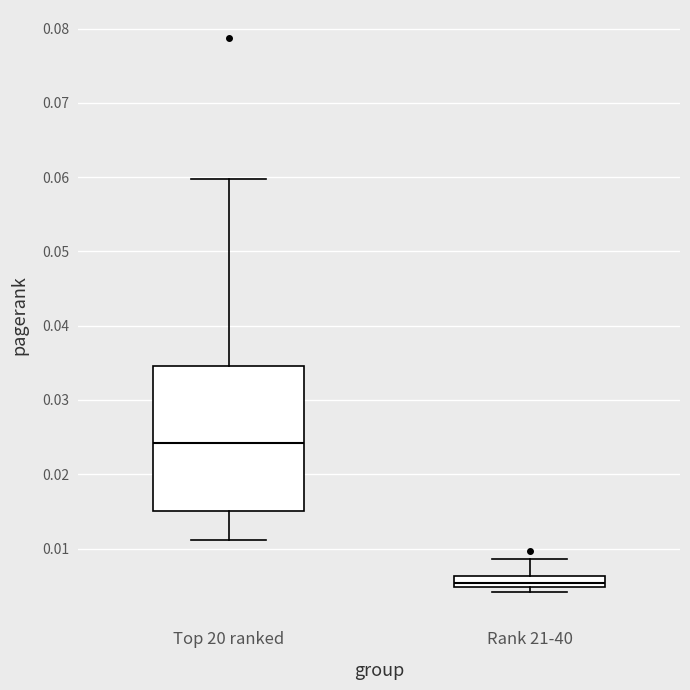

Where does the upper whisker of the box for Rank 21-40 end on the y-axis? The values are not printed on the chart, so give them approximately, as read against the axis.

0.009